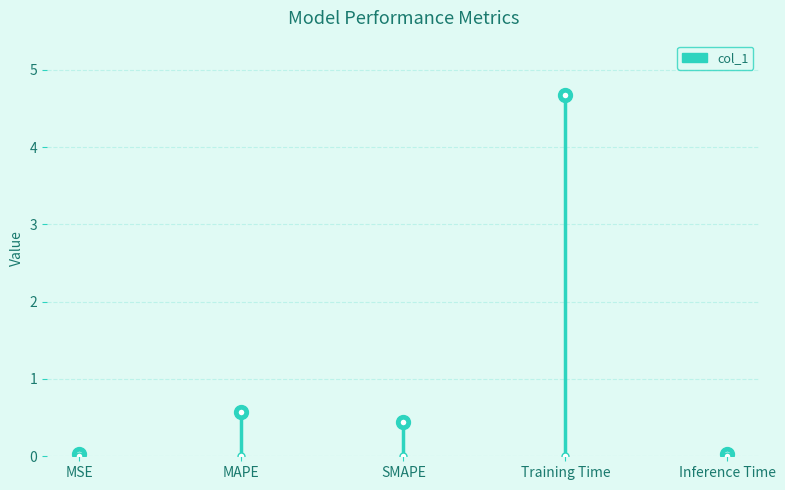

At which category does the chart reach its peak across all series?

Training Time